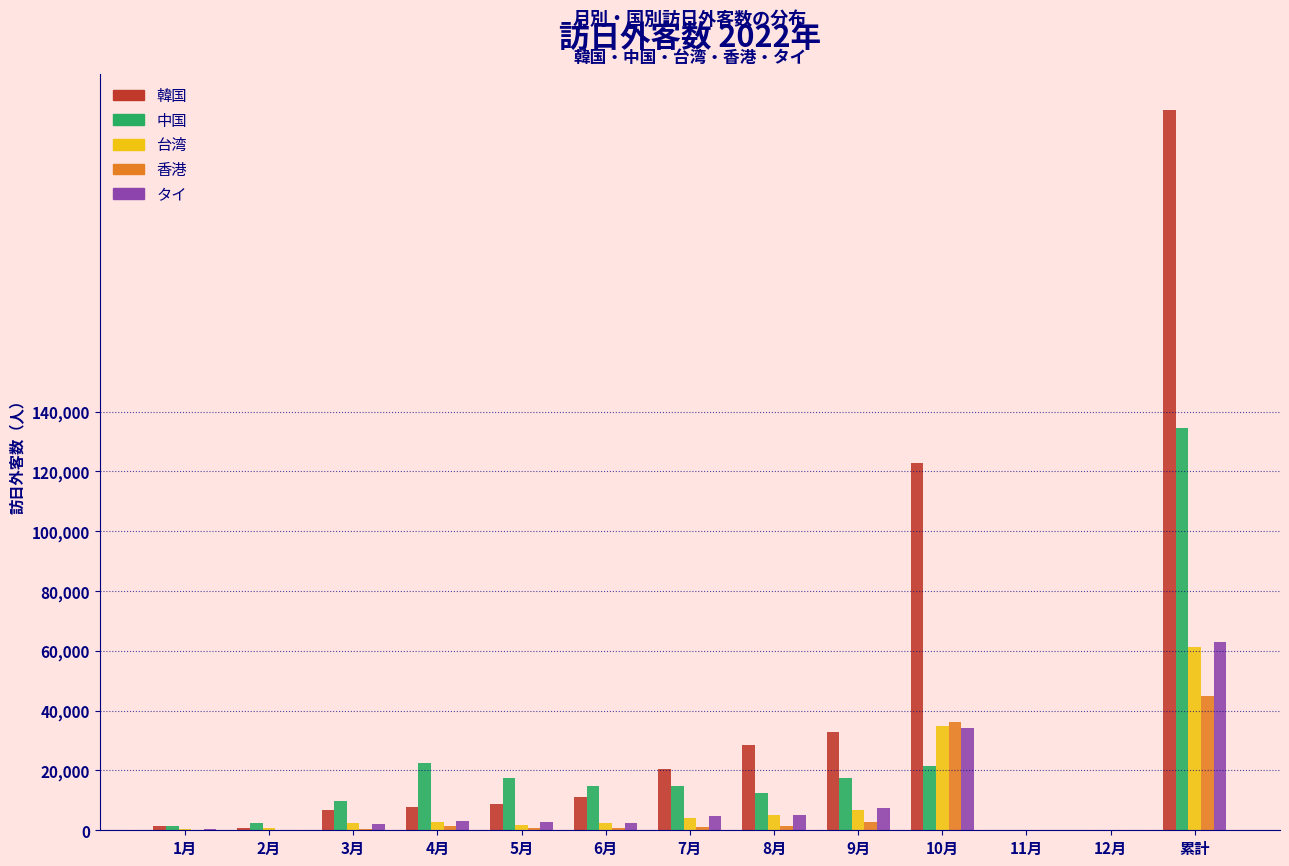

Is the value of 香港 at 6月 greater than the value of 韓国 at 5月?

No